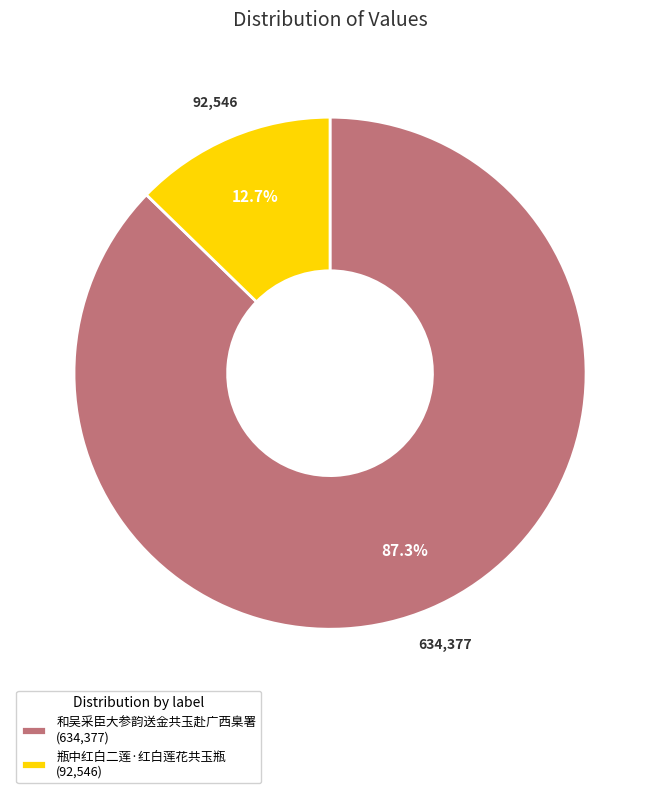

Is it true that 瓶中红白二莲·红白莲花共玉瓶 is 13% of the pie?

True